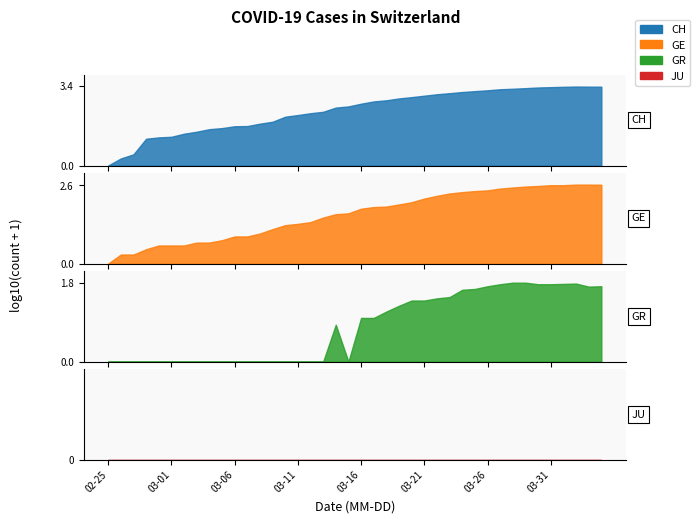

Is it true that GE equals 7 at 2020-03-06?

True